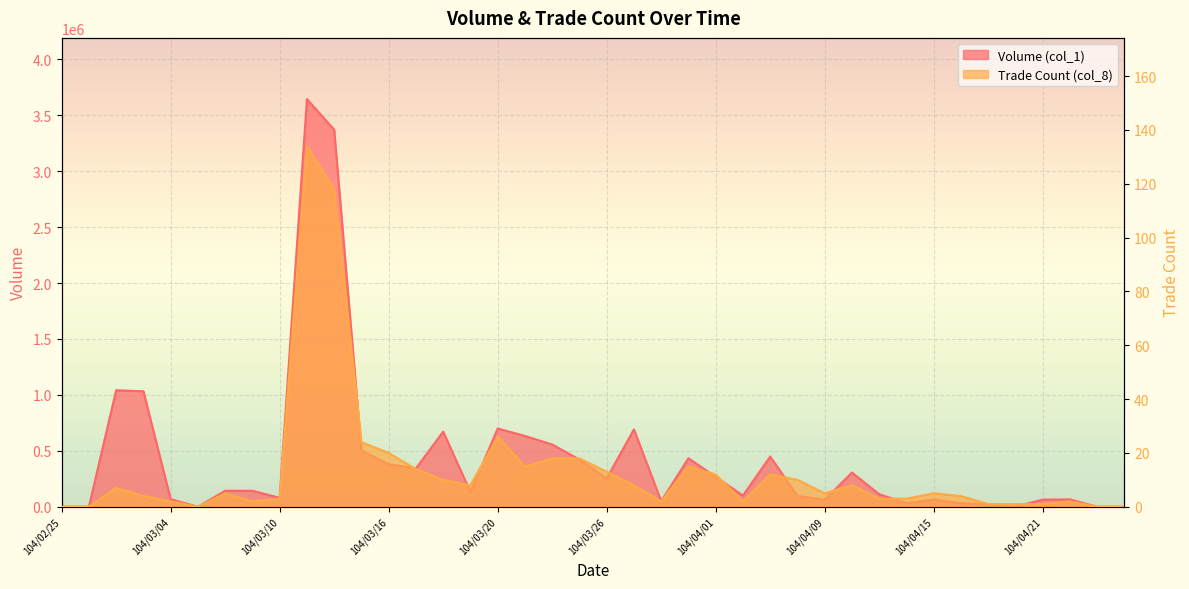

How many data points in Trade Count (col_8) are above 5?

19